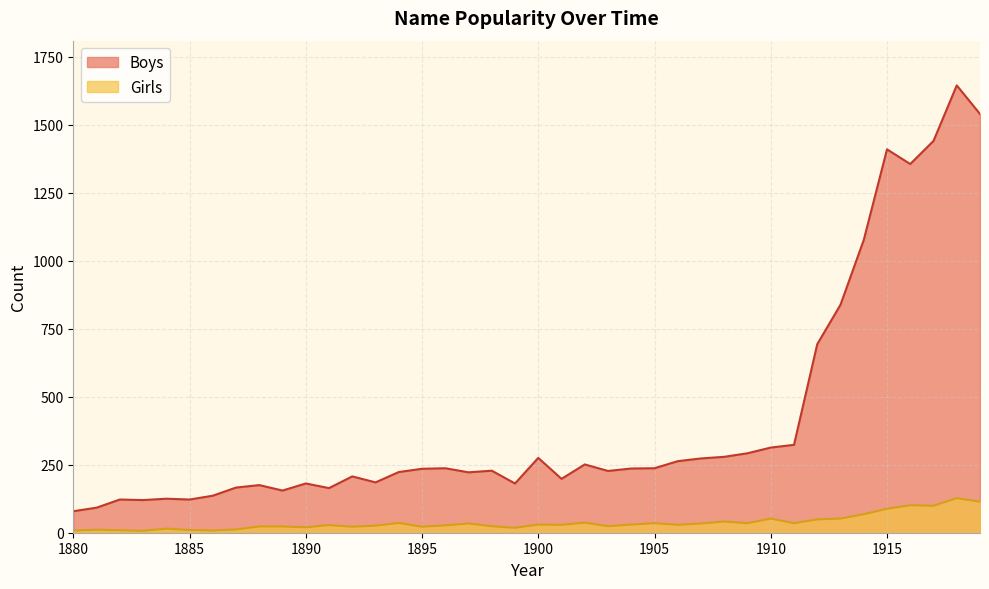

How many values in the Boys series are below 235?

20